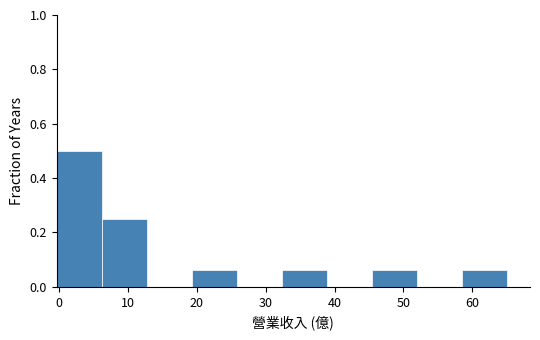

Which range on the x-axis has the tallest bar?

0 to 6